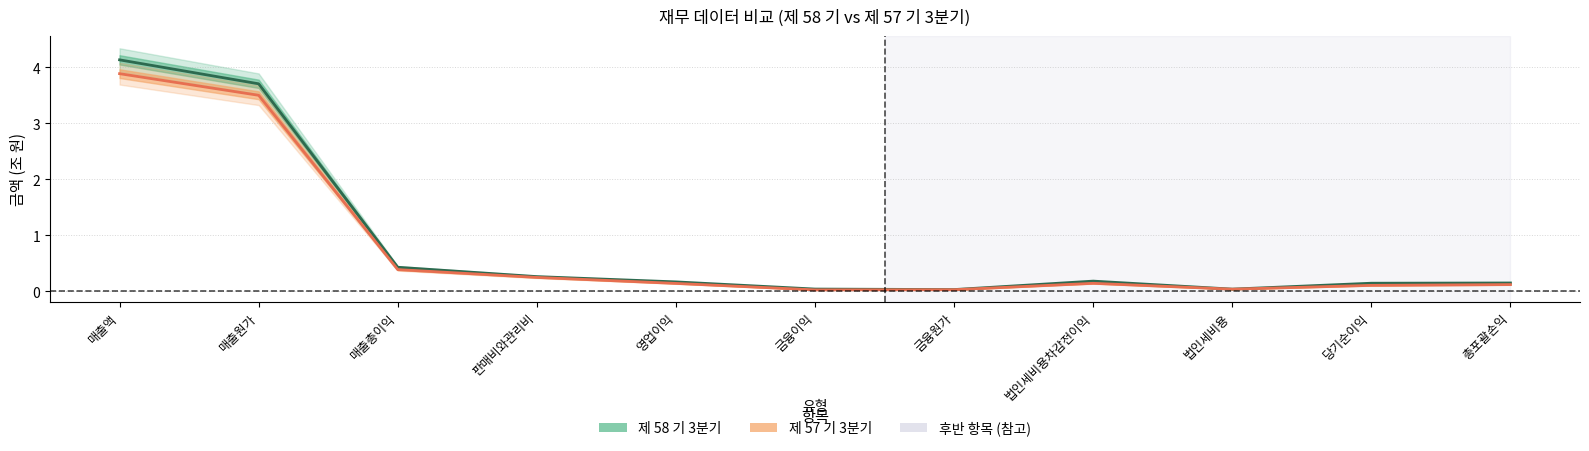

The 제 58 기 3분기 series shows 0.2 at 영업이익. True or false?

False